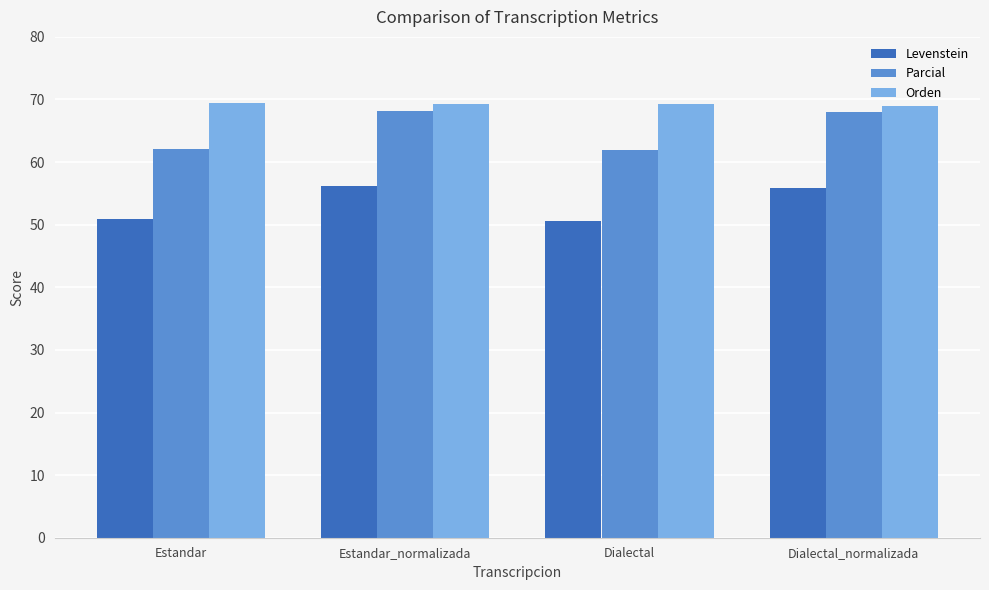

The Orden series shows 69.4 at Estandar. True or false?

True